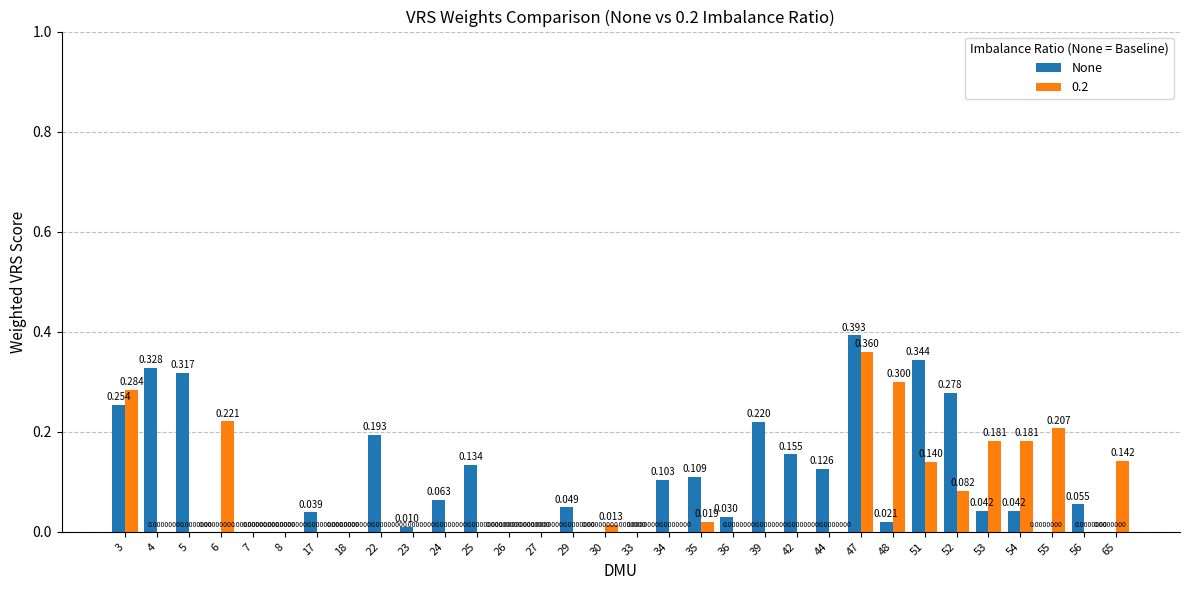

Which series has the largest total across all categories?

None